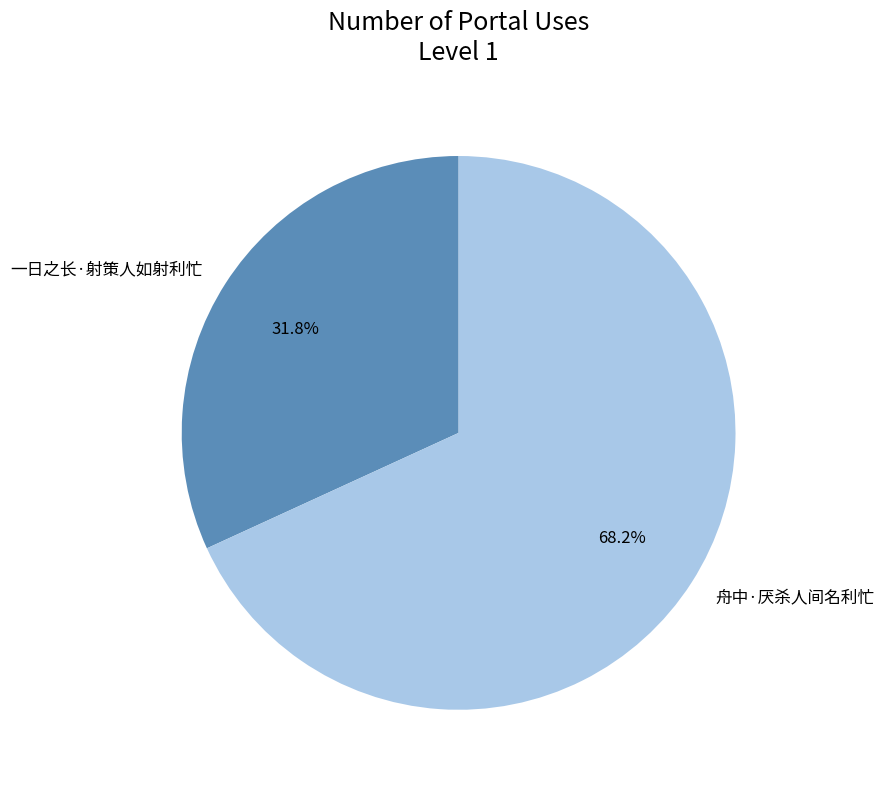

What percentage is the 一日之长·射策人如射利忙 slice, to the nearest percent?

32%